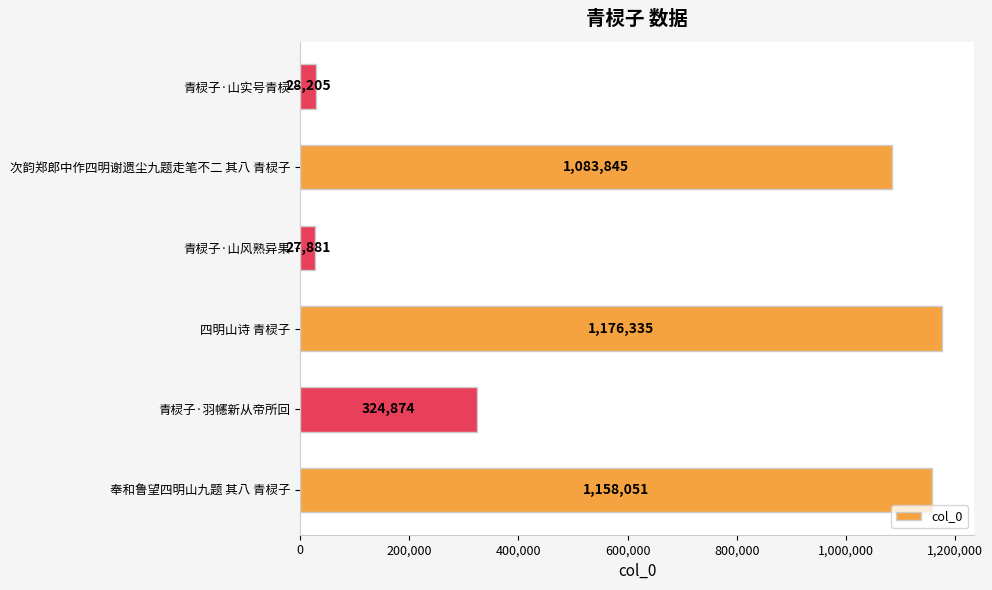

How many bars are there in total?

6